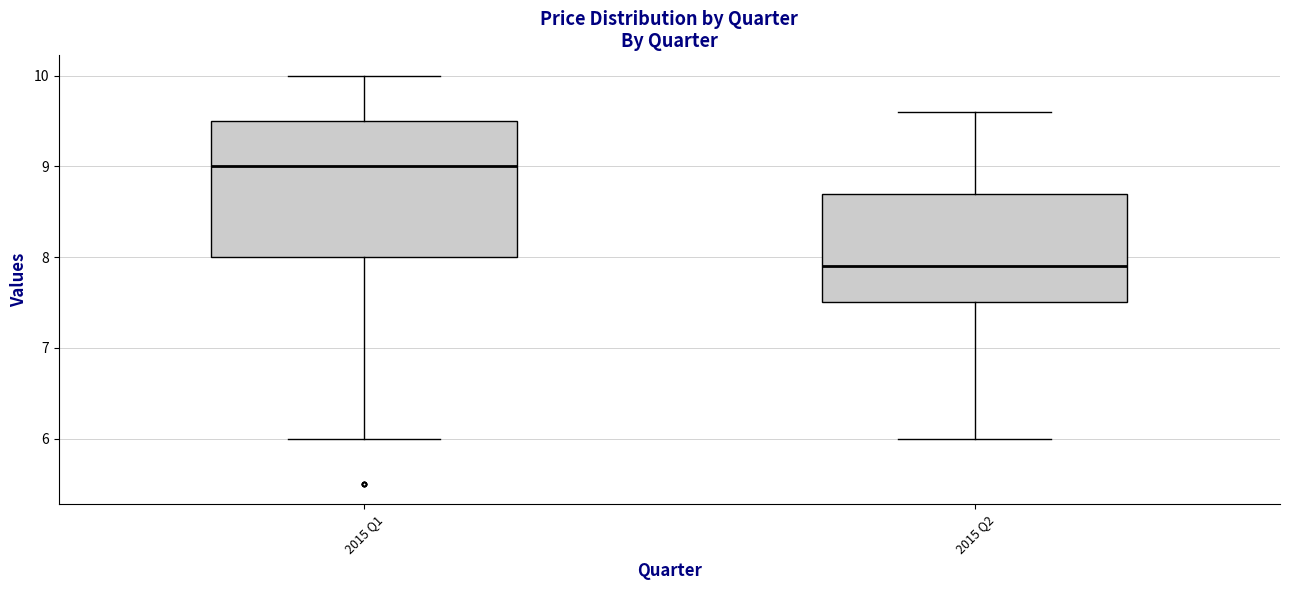

Which box's median line is the lowest?

2015 Q2